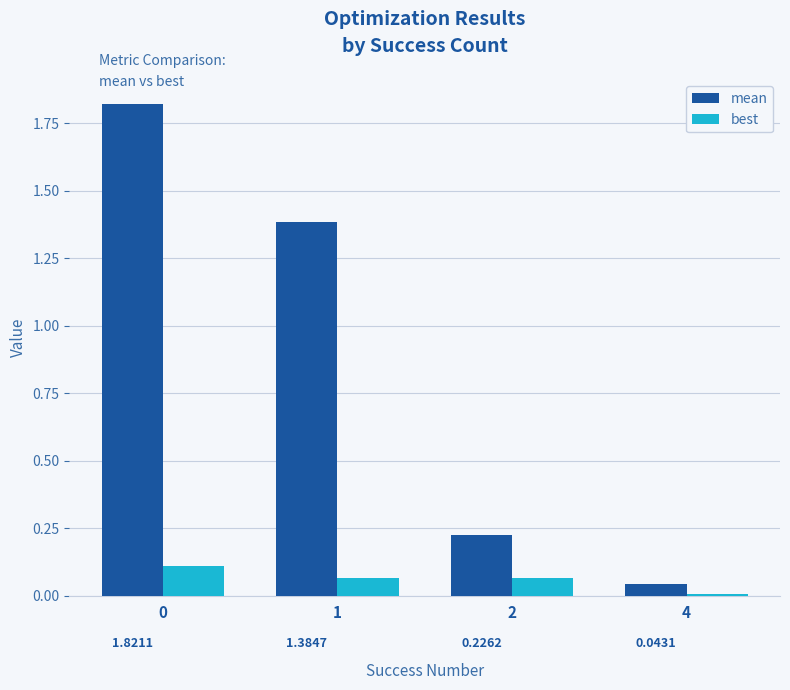

What are all the series names shown in the legend?

mean, best